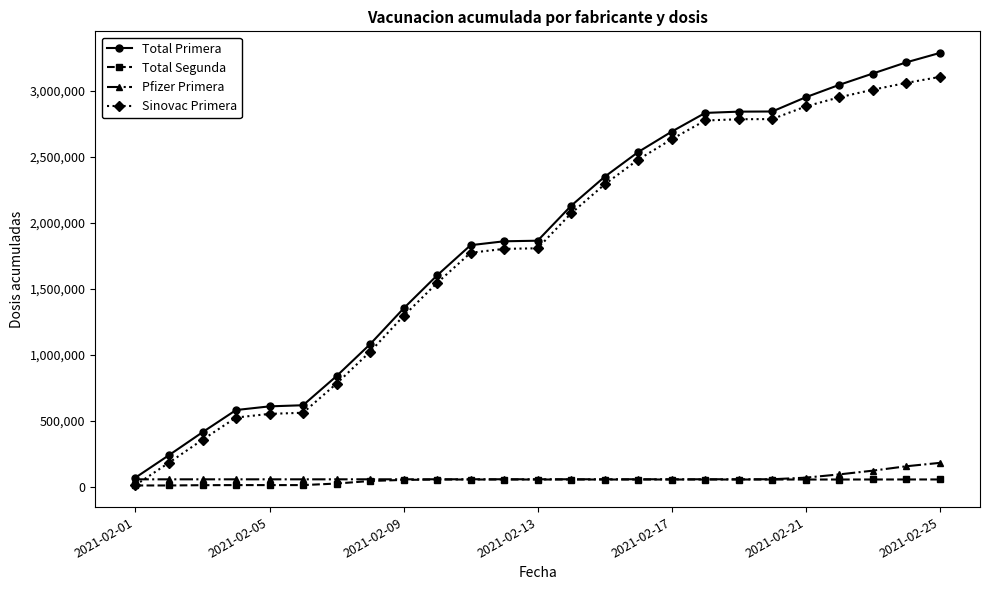

Which series has the largest range (max minus min)?

Total Primera